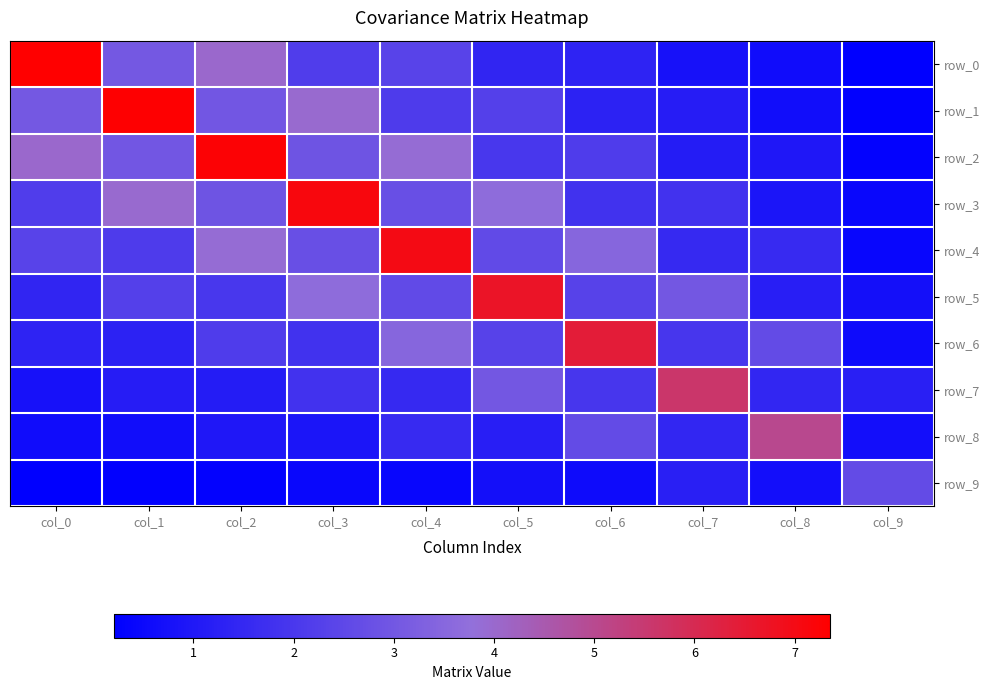

List the series in order of their peak value, highest first.

row_0, row_1, row_2, row_3, row_4, row_5, row_6, row_7, row_8, row_9